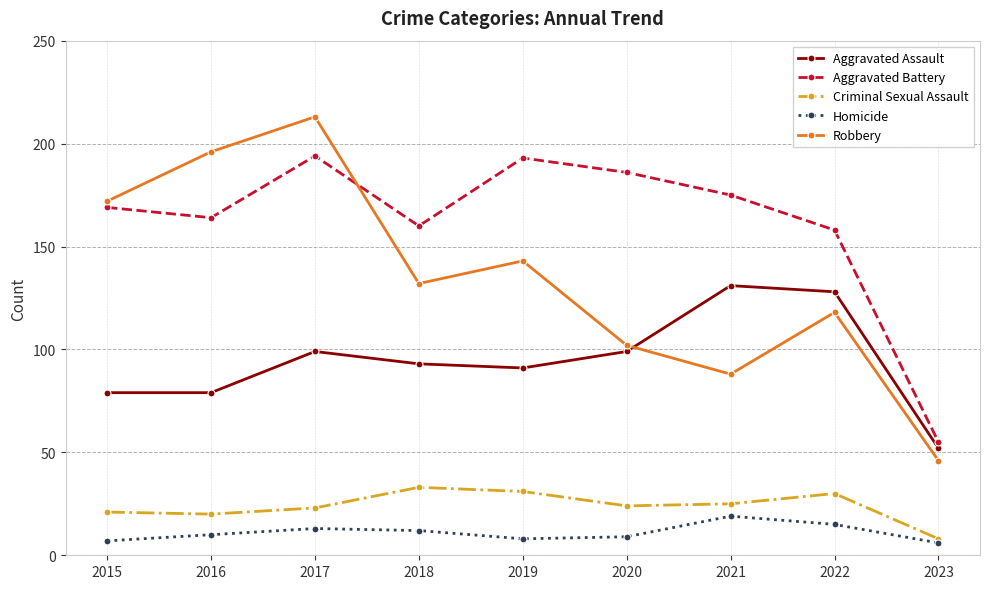

What is the sum of all Robbery values?

1210